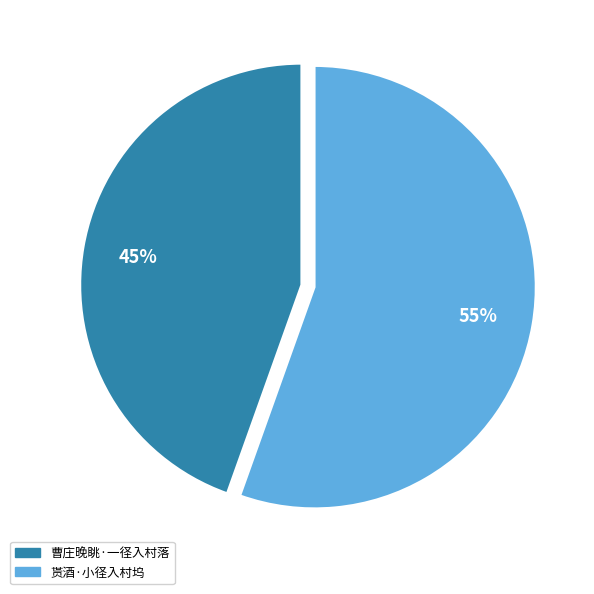

Which category has the biggest portion of the pie?

贳酒·小径入村坞